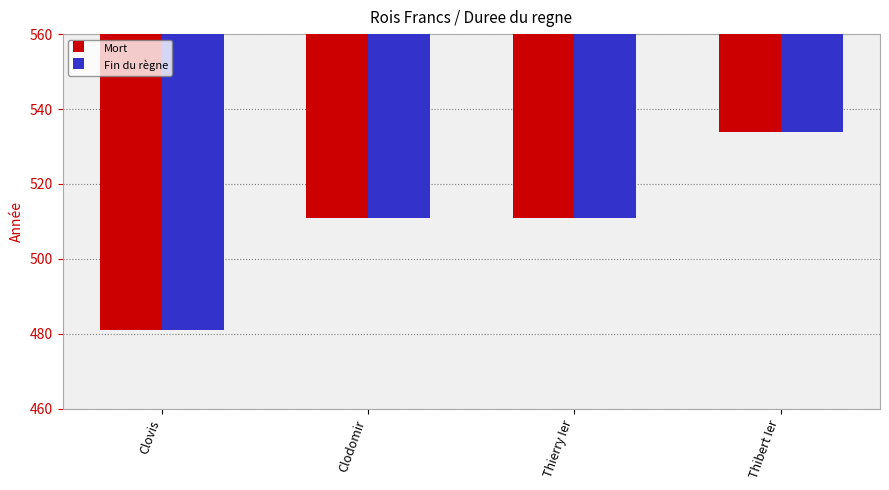

Rank the categories by Mort value from lowest to highest.

Clovis, Clodomir, Thierry Ier, Thibert Ier